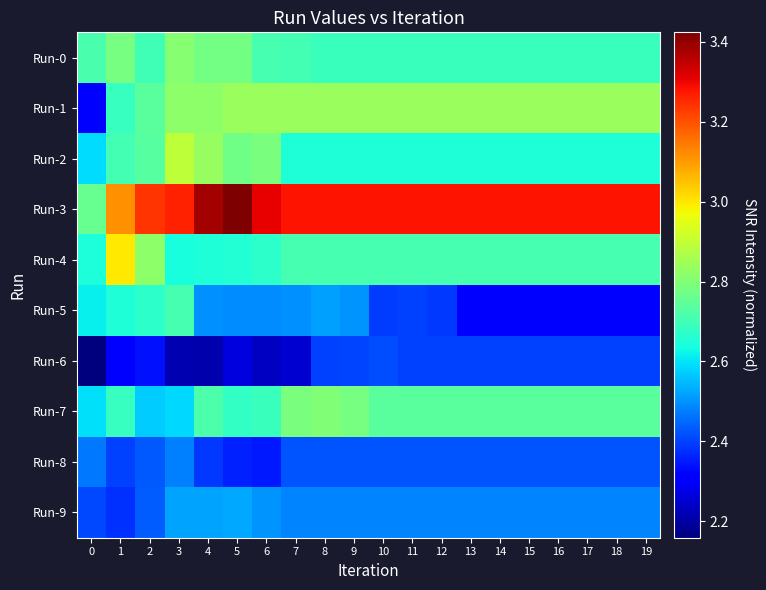

At how many categories does at least one series exceed 2?

20